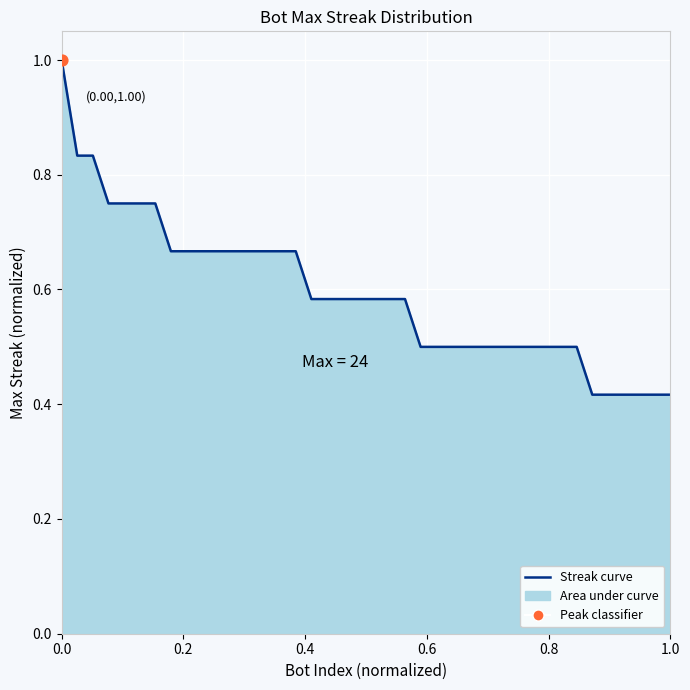

What is the greatest value displayed?

1.0